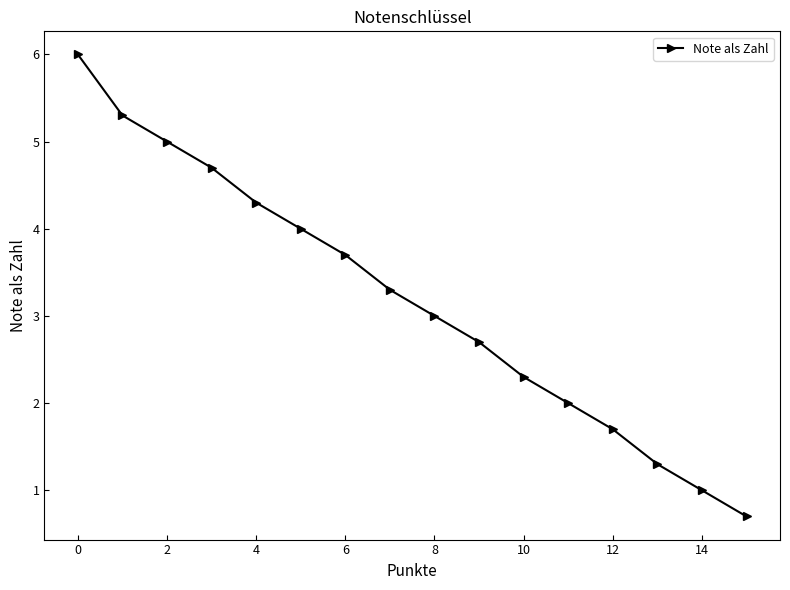

What is the sum of all values?

51.0